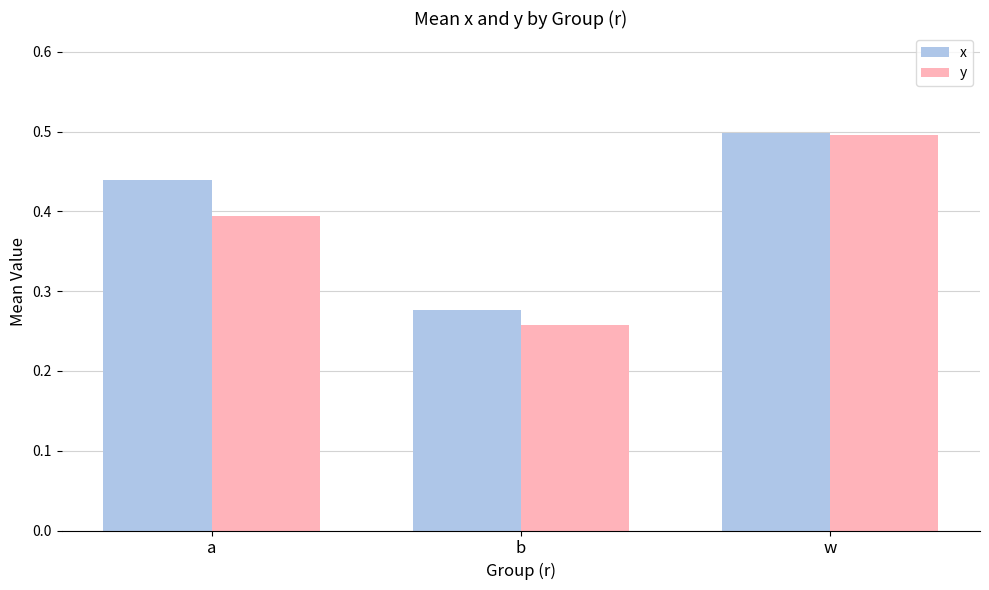

At which category is the sum across all series the highest?

w